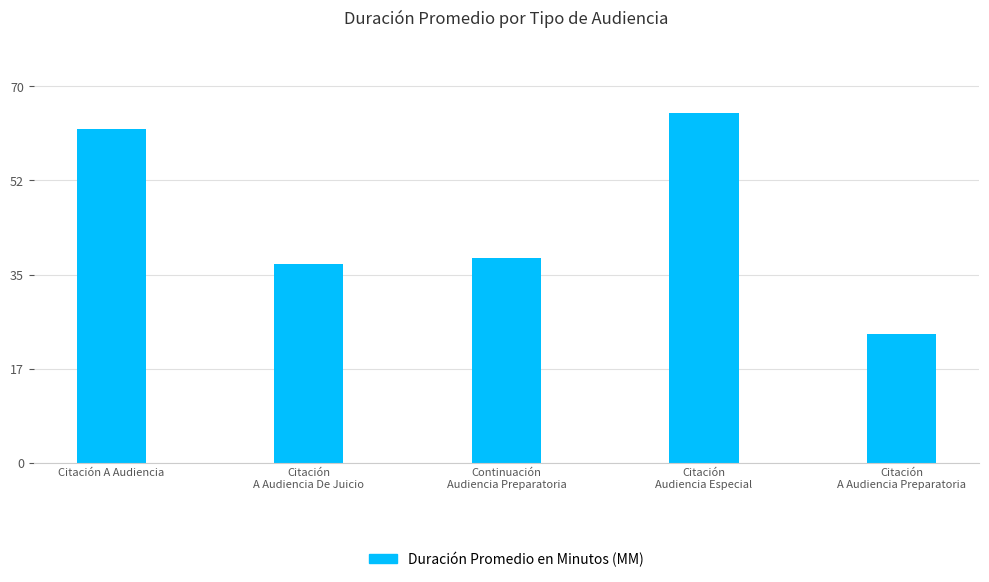

The value at Citación
Audiencia Especial is 19. True or false?

False